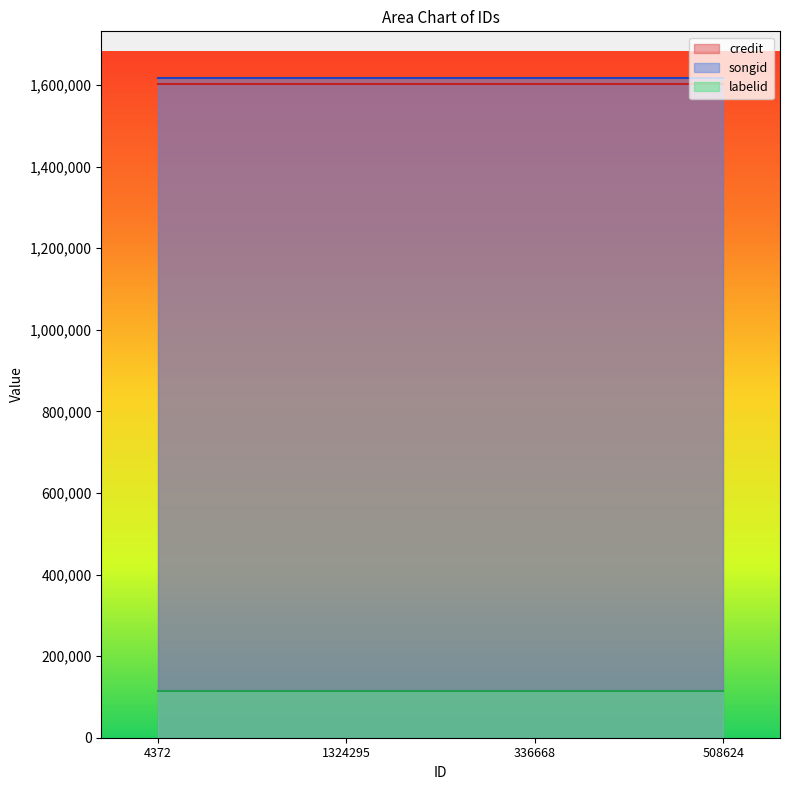

True or false: credit and labelid cross at least once.

False